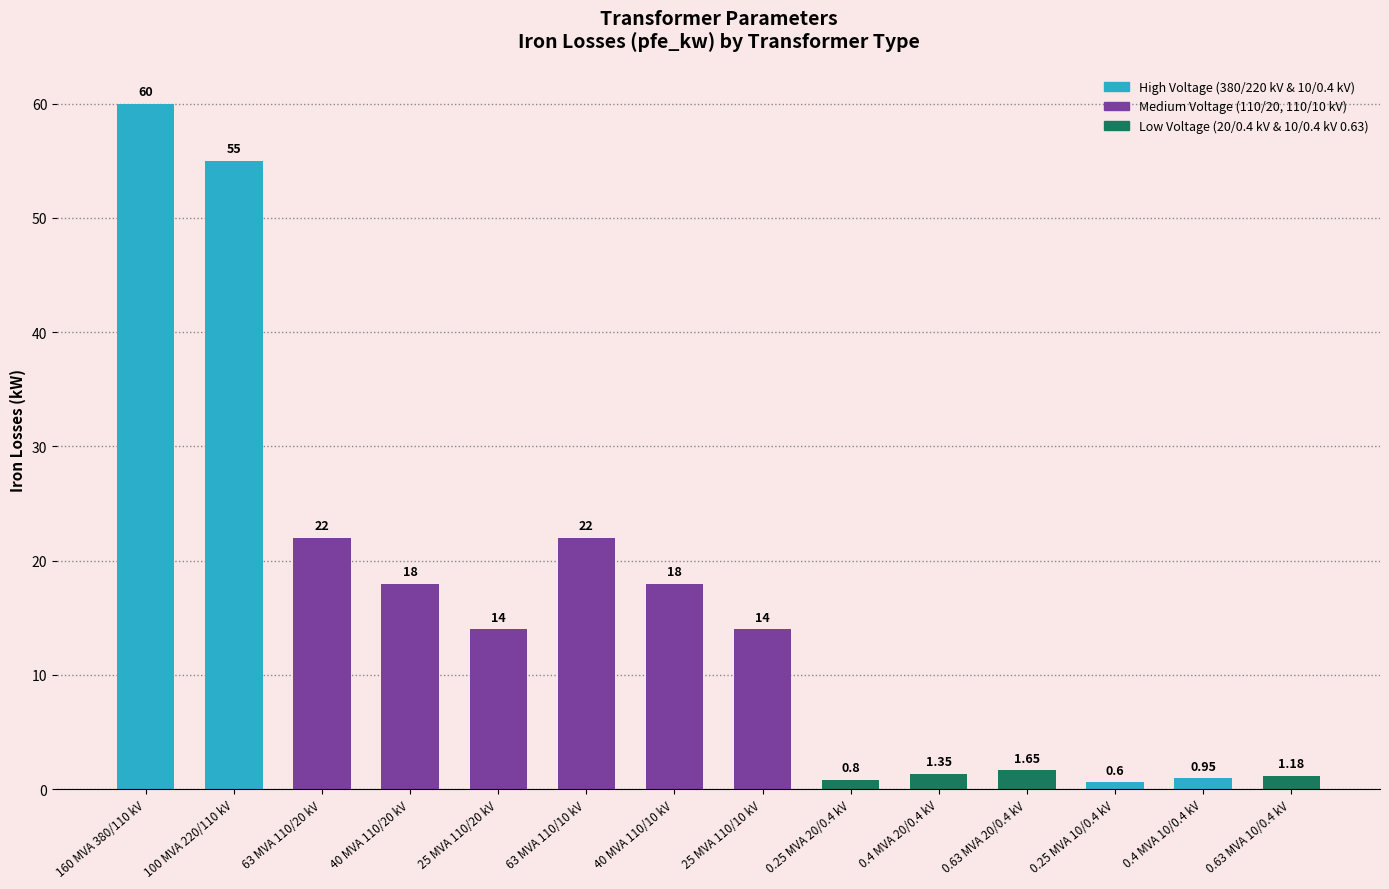

What is the average value?

16.4